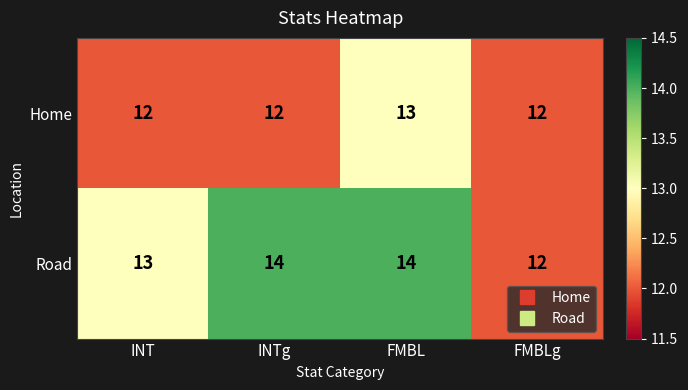

What is the average value of the Road series?

13